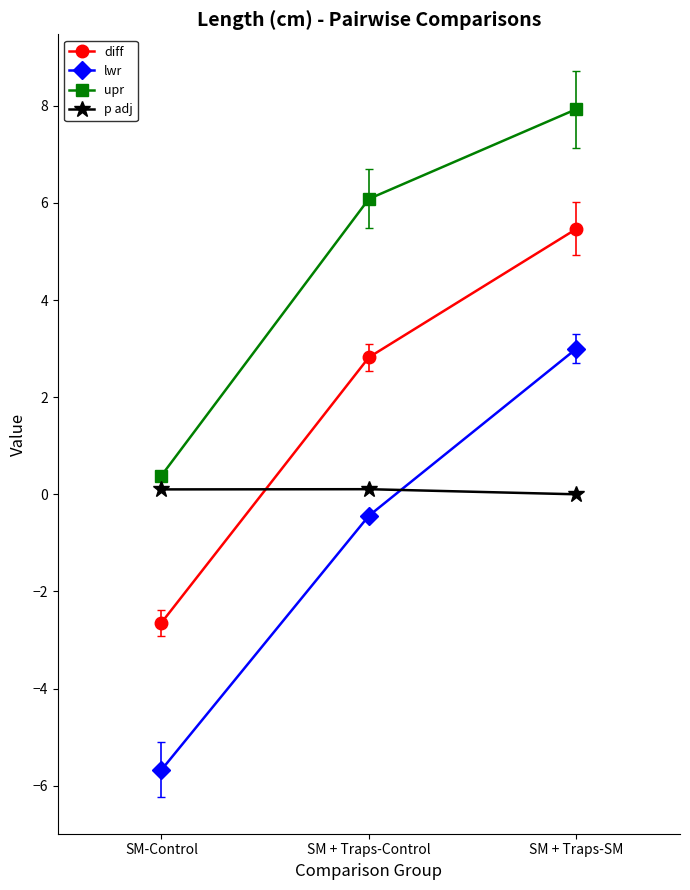

Which series has the widest spread of values?

lwr